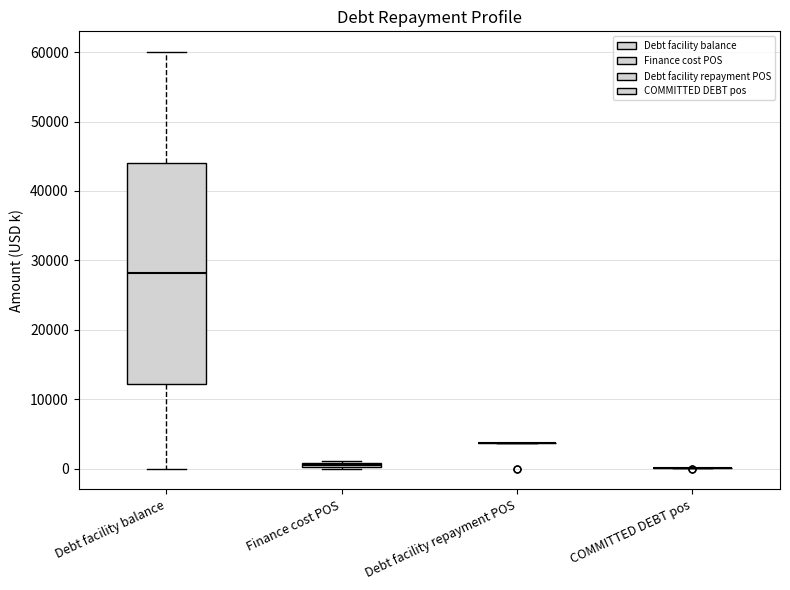

Comparing the boxes themselves (not the whiskers), which one is the tallest?

Debt facility balance